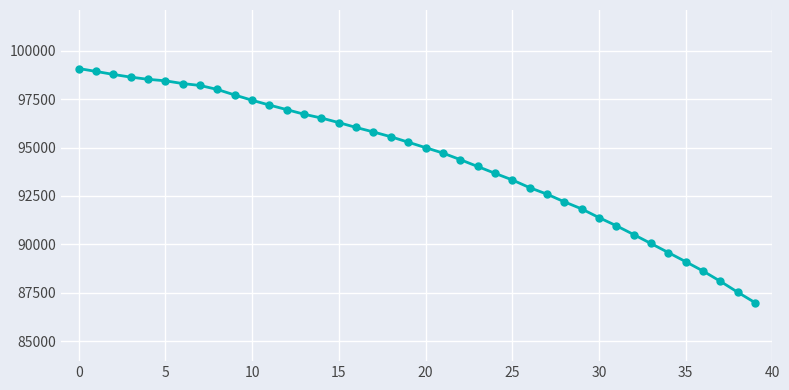

What is the difference between the maximum and minimum values?

12077